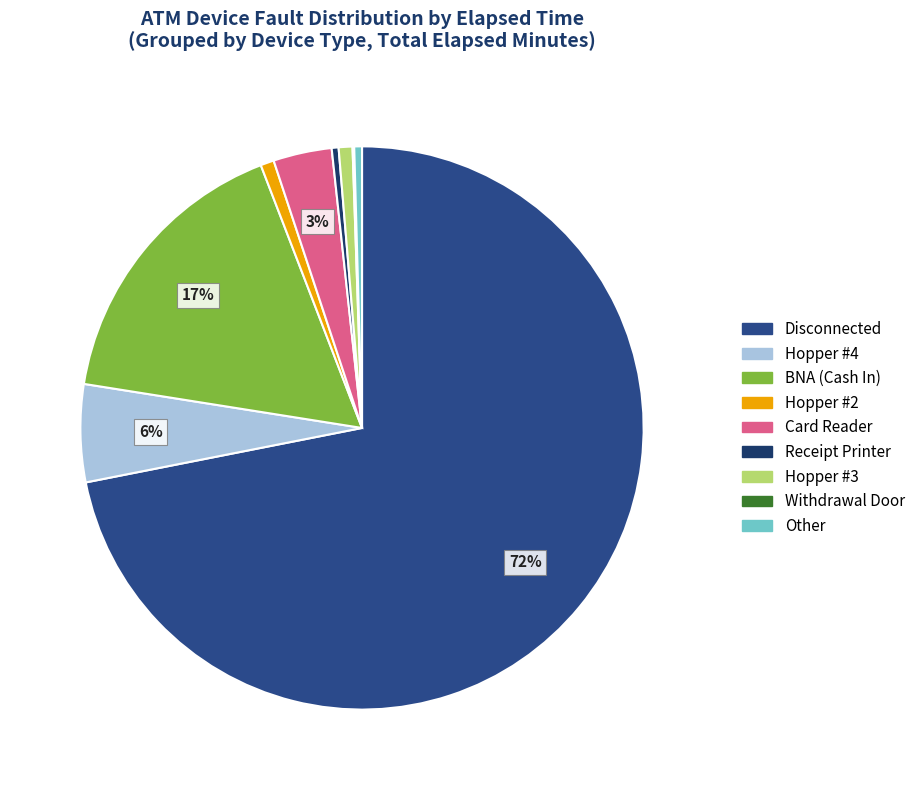

Rank the categories by value from lowest to highest.

Withdrawal Door, Receipt Printer, Other, Hopper #2, Hopper #3, Card Reader, Hopper #4, BNA (Cash In), Disconnected